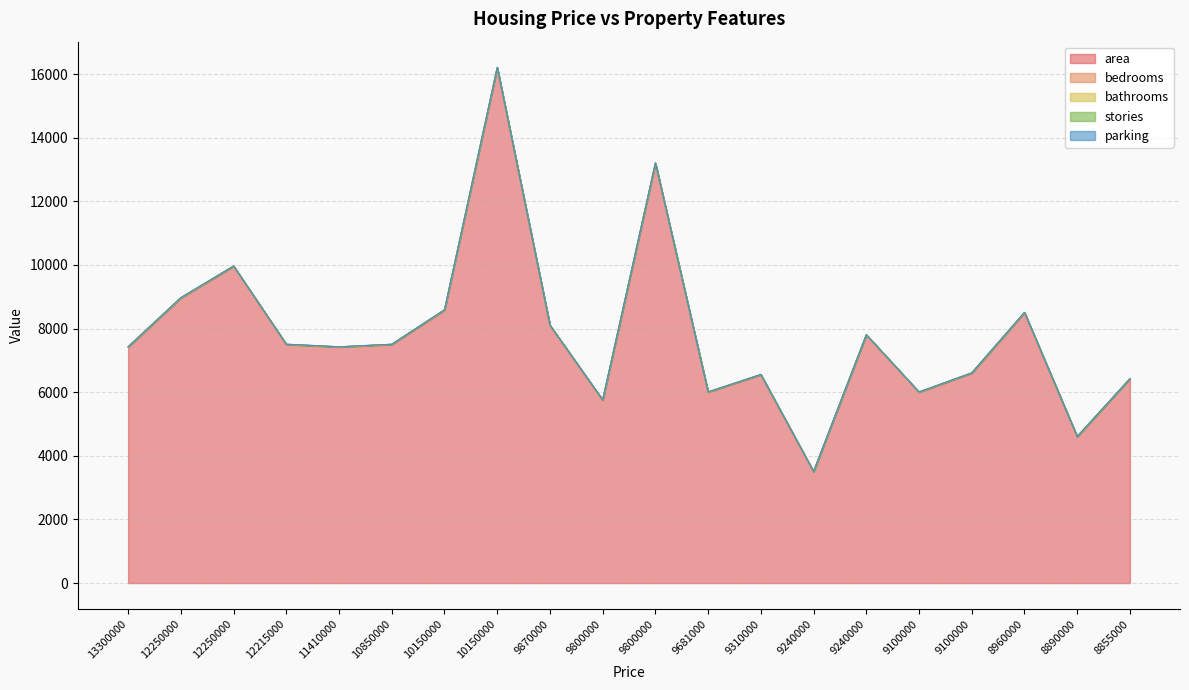

The parking series shows 2 at 10150000. True or false?

False